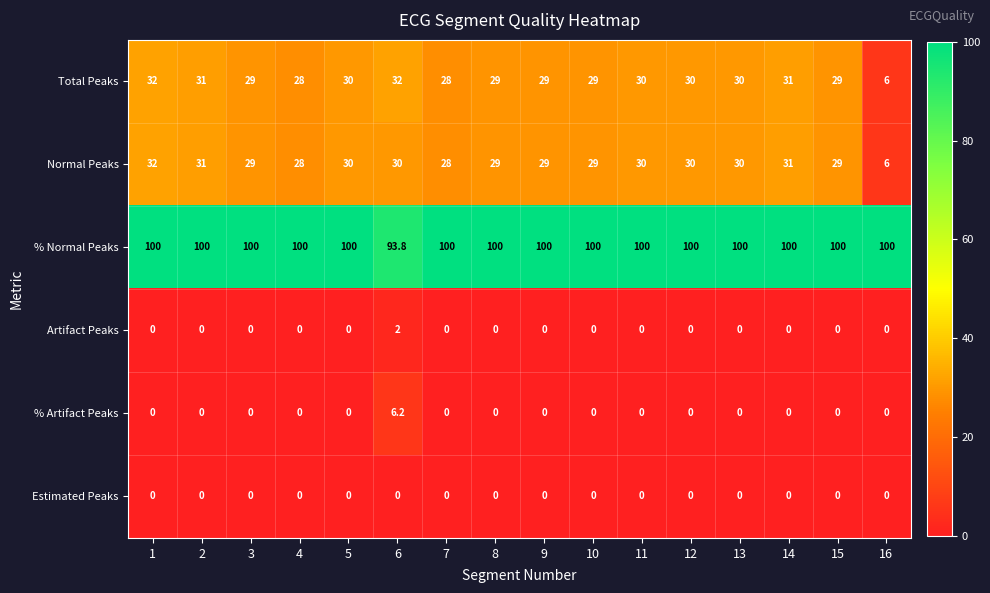

What is the sum of all Artifact Peaks values?

2.0